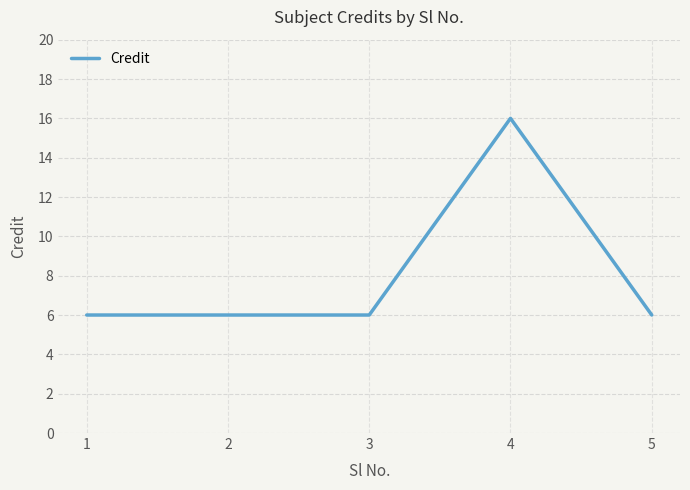

The chart shows a value of 10 at 3. True or false?

False